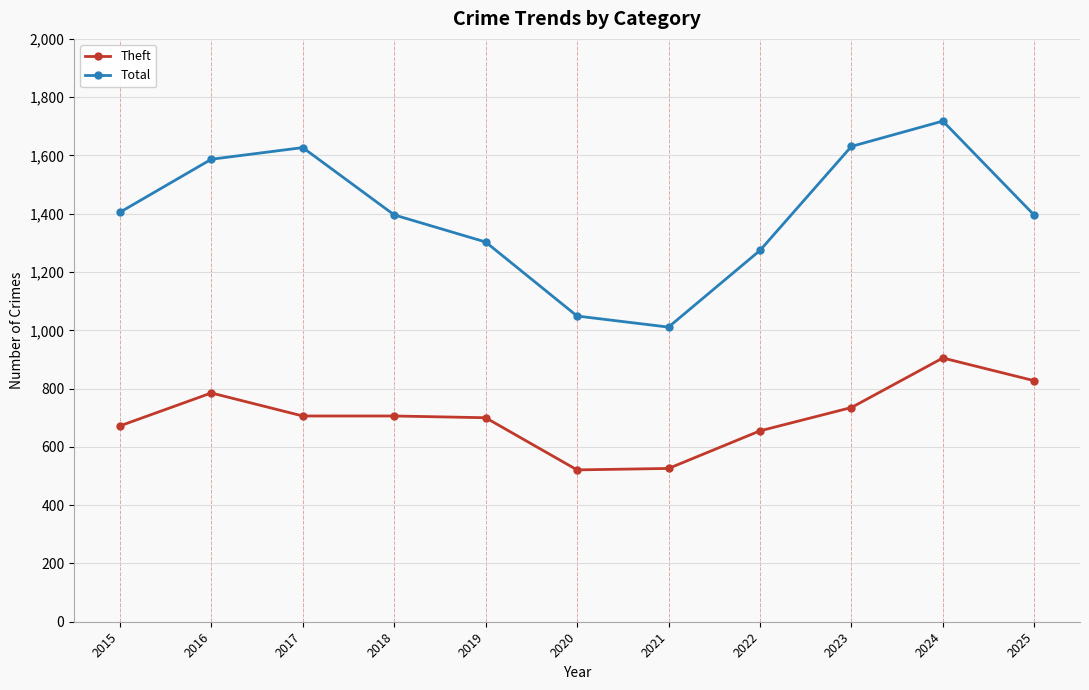

Which category has the highest value in the Theft series?

2024